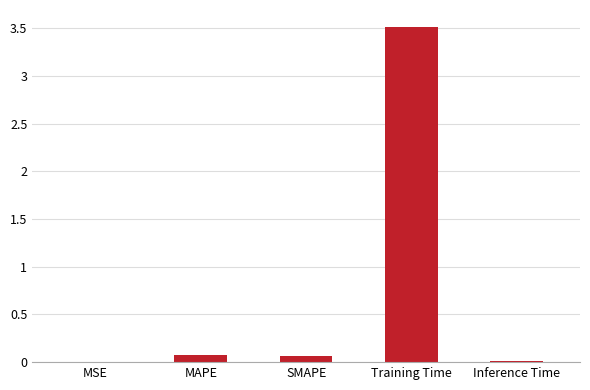

The chart shows a value of 3.5 at Training Time. True or false?

True